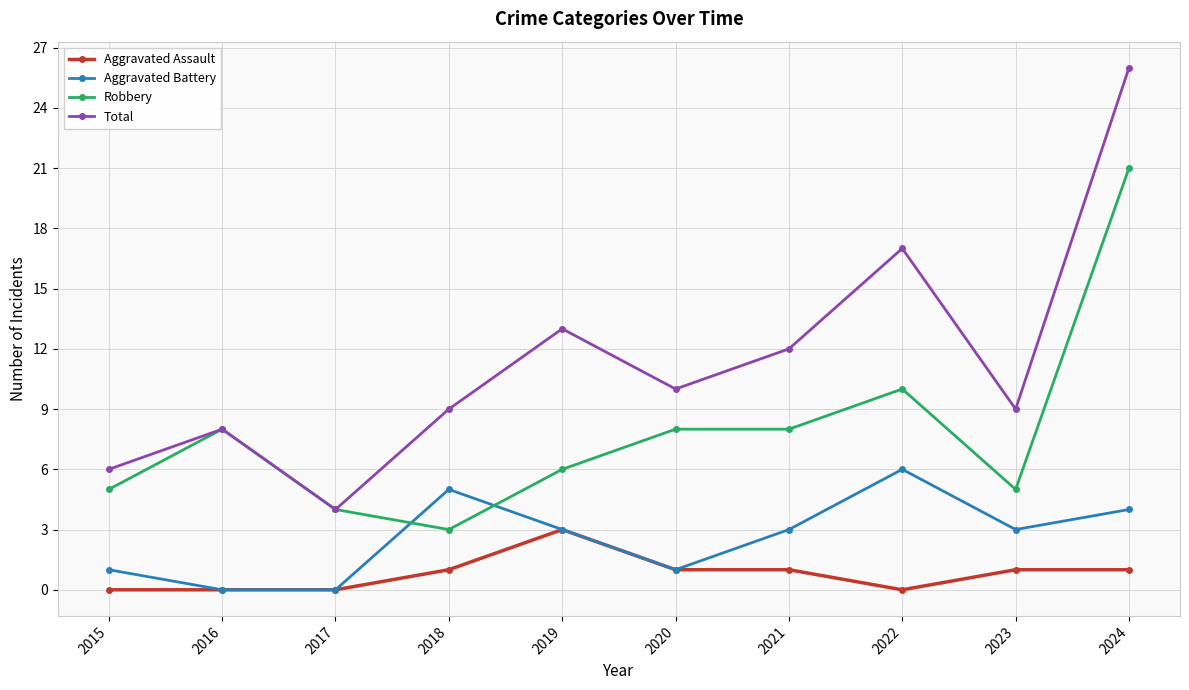

What is the difference between the maximum and minimum values in the Aggravated Battery series?

6